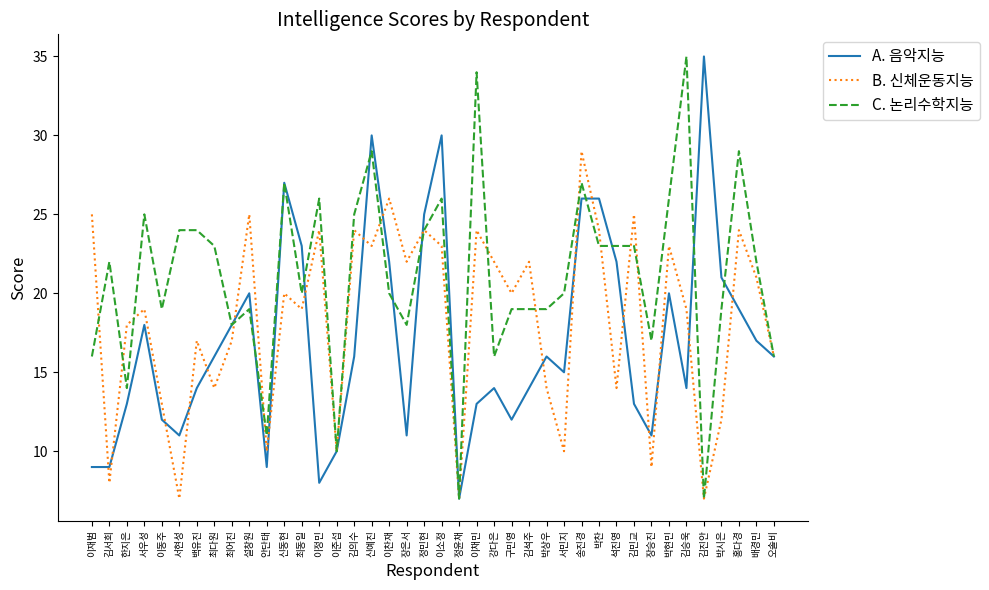

True or false: B. 신체운동지능 has more than 2 interior local peaks.

True